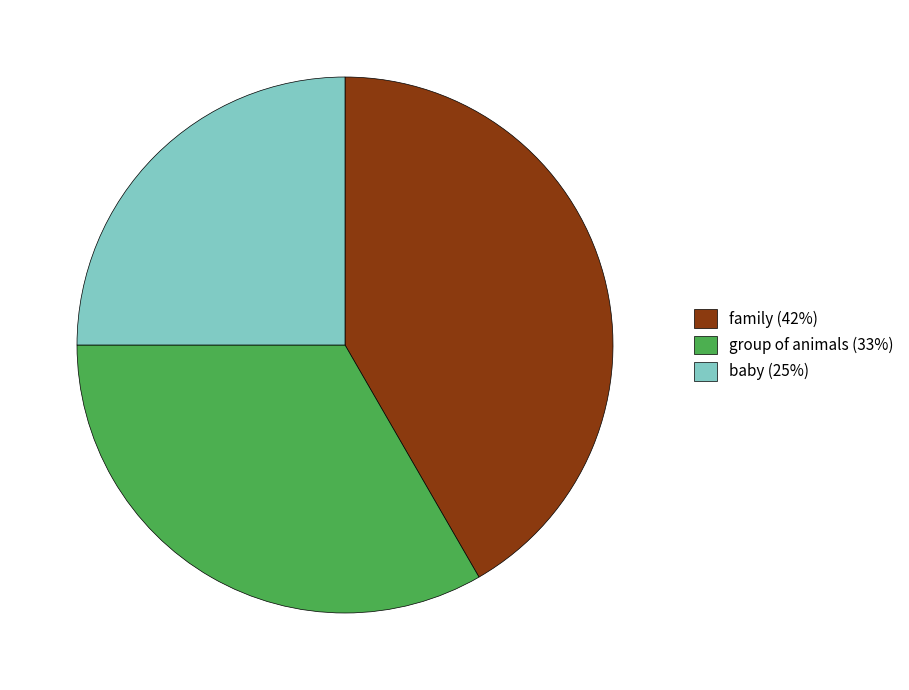

Which has a higher value, group of animals (33%) or baby (25%)?

group of animals (33%)